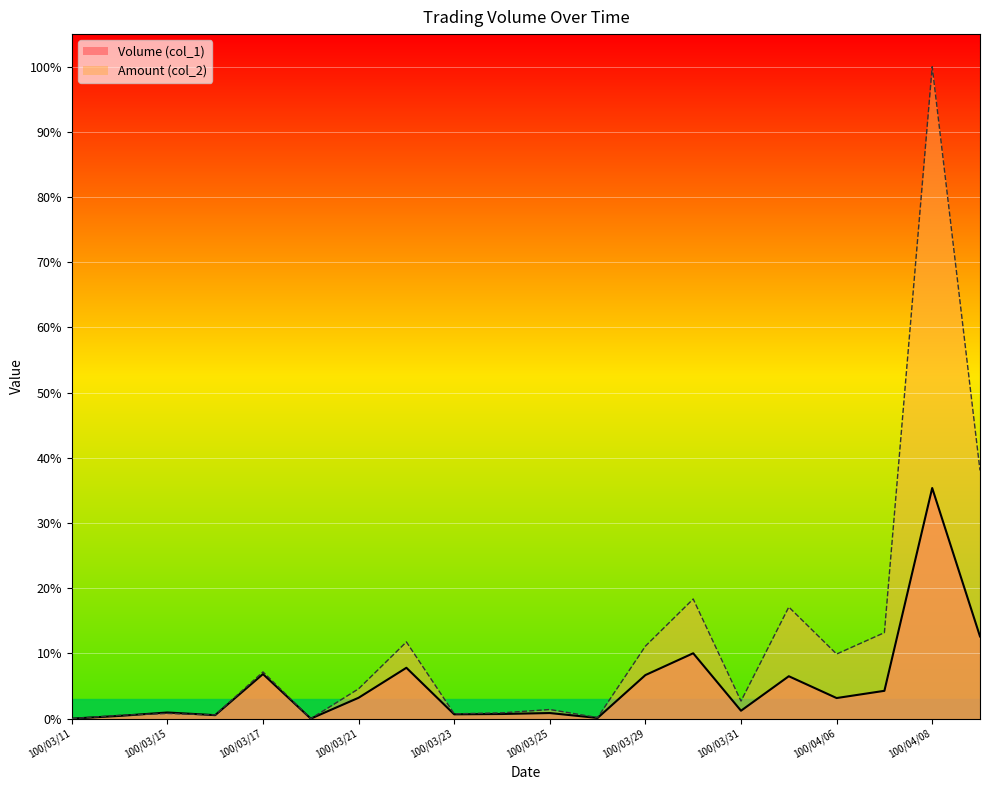

Where is the first local minimum for Volume (col_1)?

100/03/16